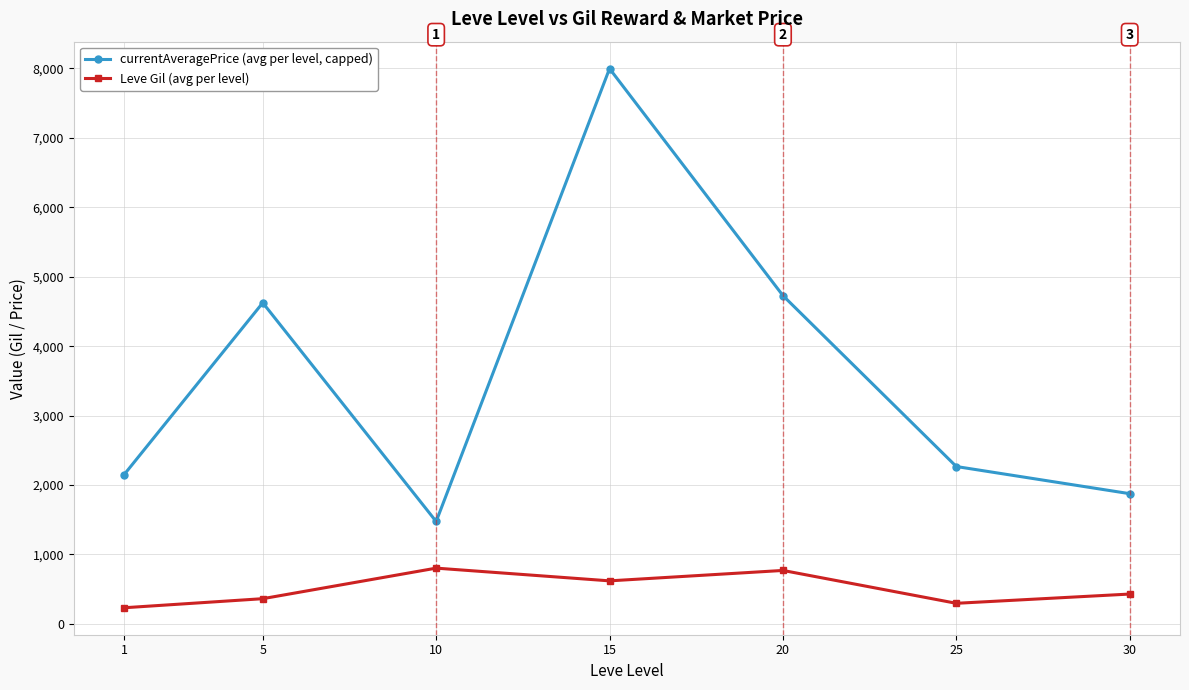

What is the value of the Leve Gil (avg per level) point at the 3rd from the left?

803.3